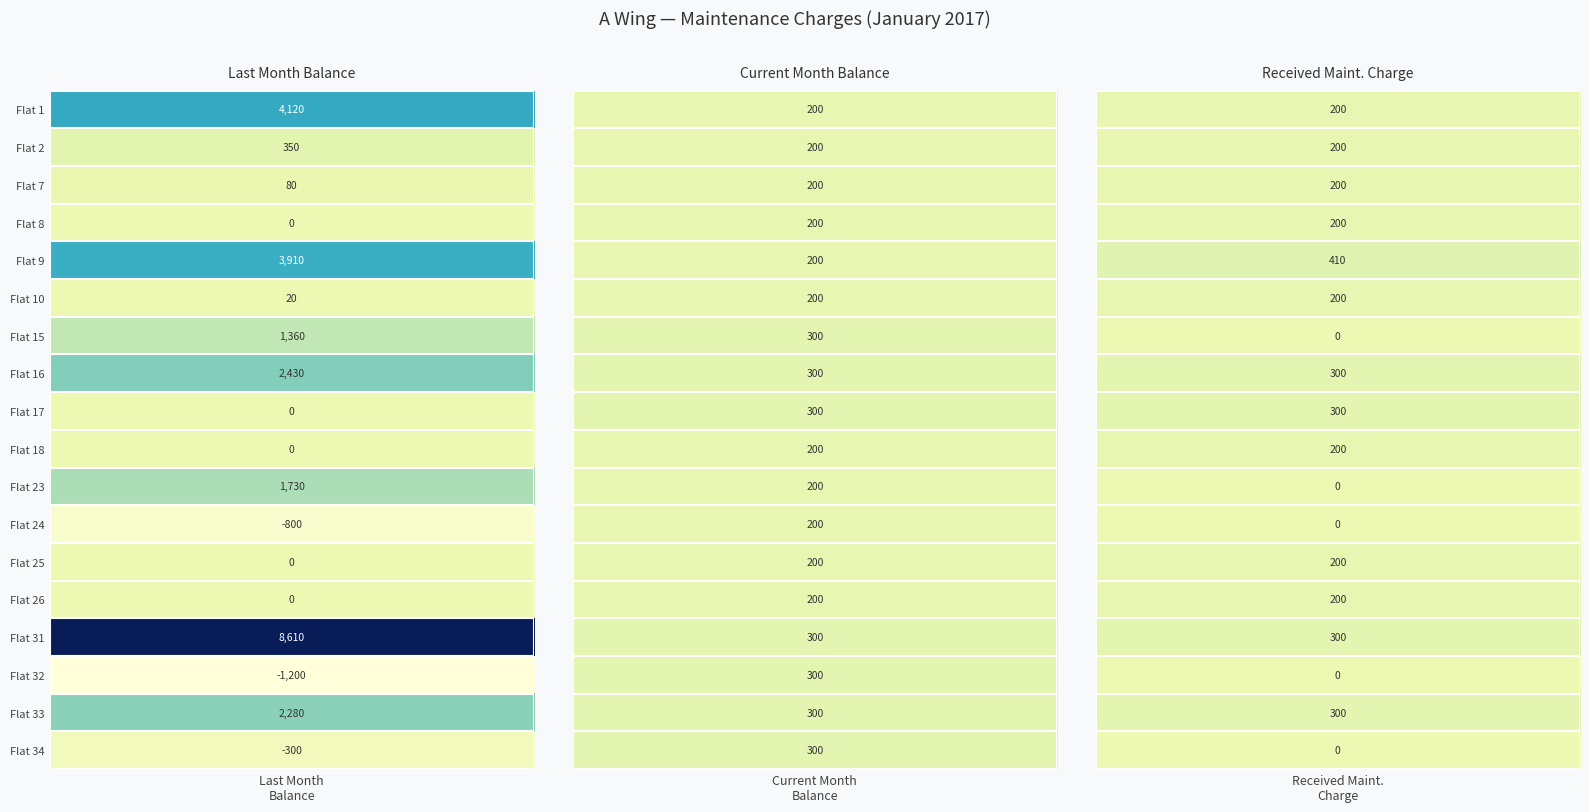

What is the smallest value displayed?

-1200